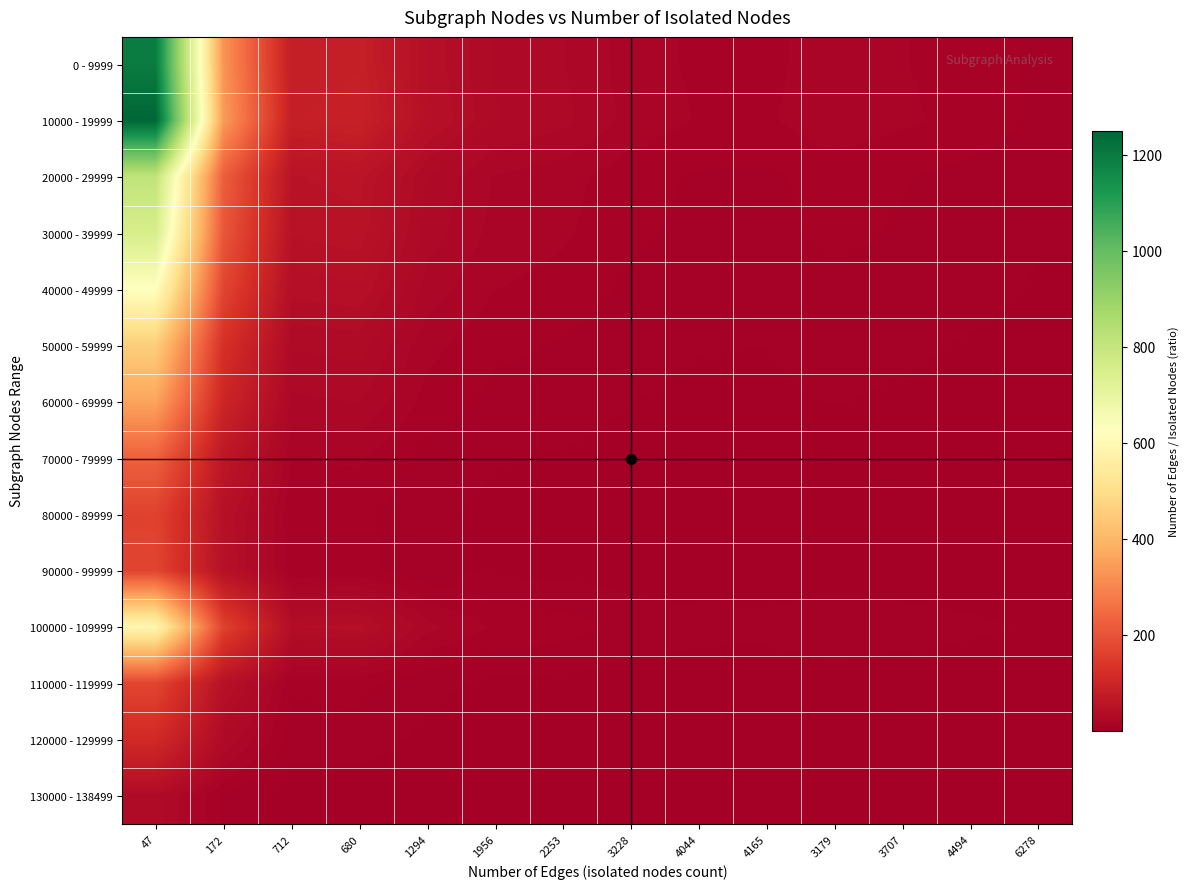

At how many categories does at least one series exceed 897?

1